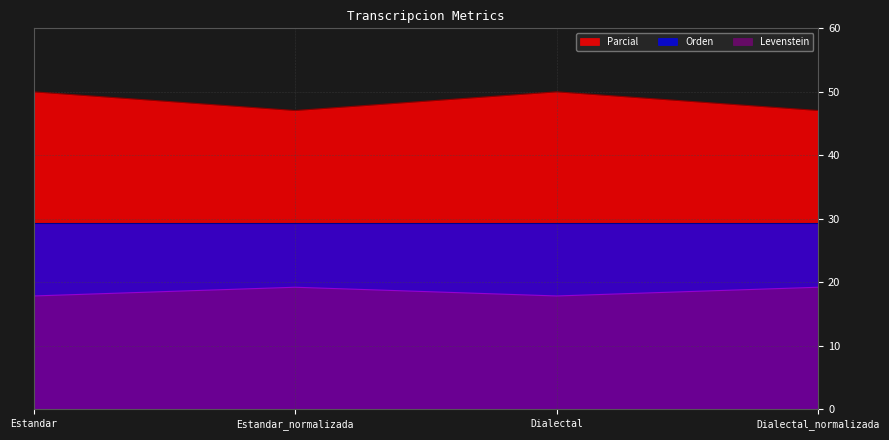

What is the label of the 1st point from the left?

Estandar